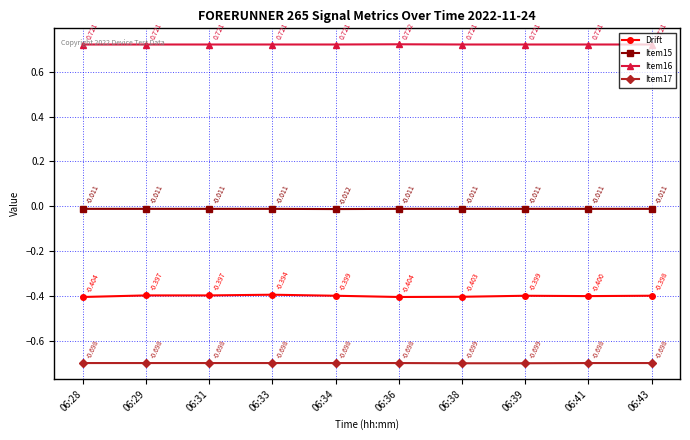

Is the value of Item15 at 06:38 greater than the value of Item17 at 06:33?

Yes